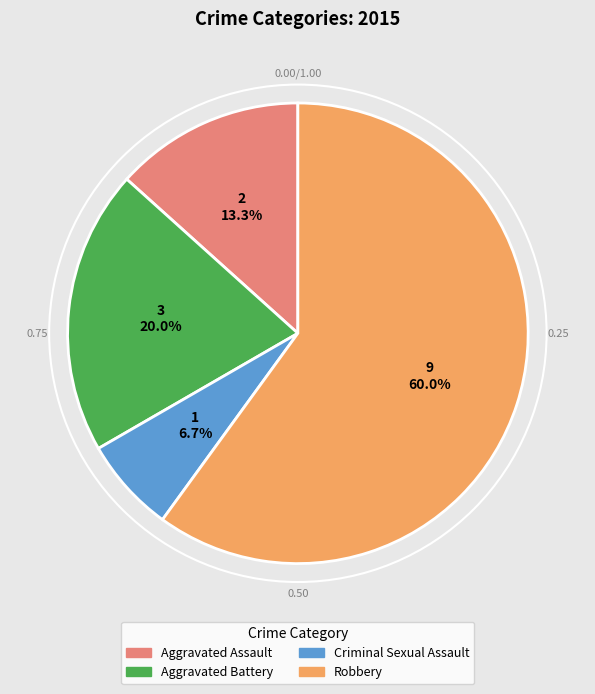

Rank the categories by value from highest to lowest.

Robbery, Aggravated Battery, Aggravated Assault, Criminal Sexual Assault